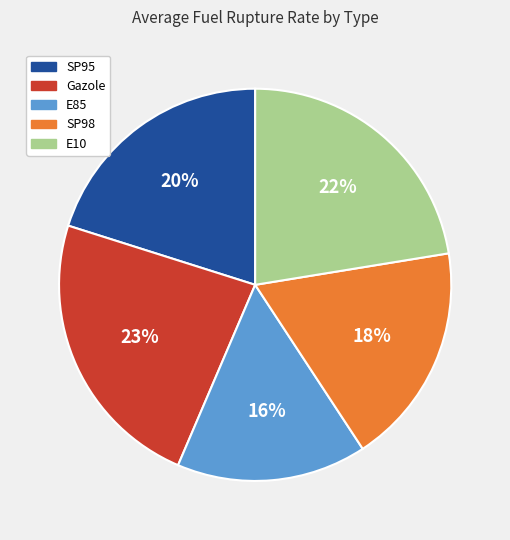

To the nearest percent, what is the average slice percentage?

20%